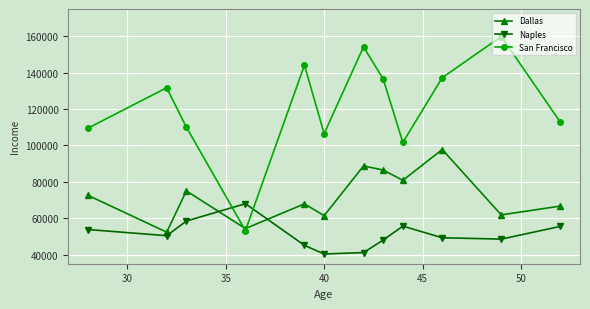

How many values in the San Francisco series exceed 131708?

6